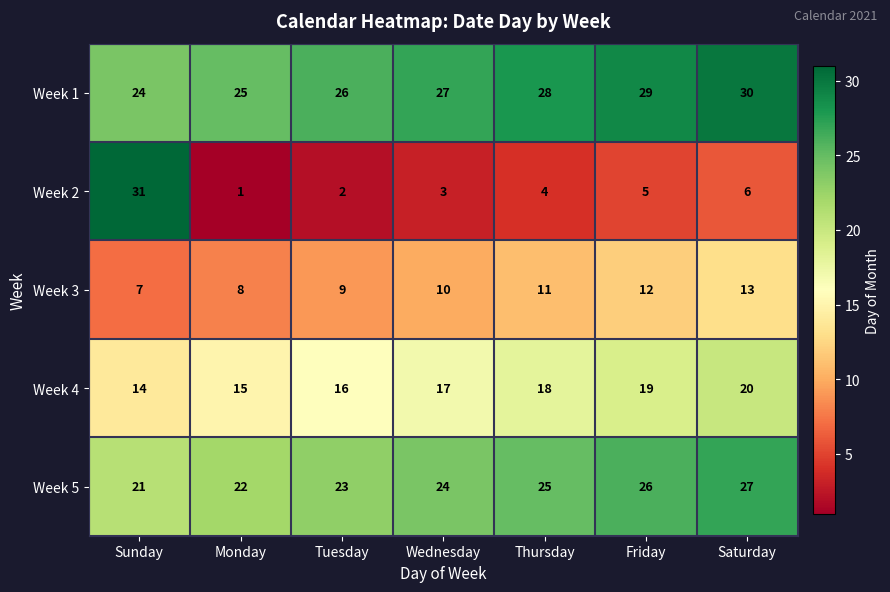

What is the difference between the Week 2 values at Sunday and Thursday?

27